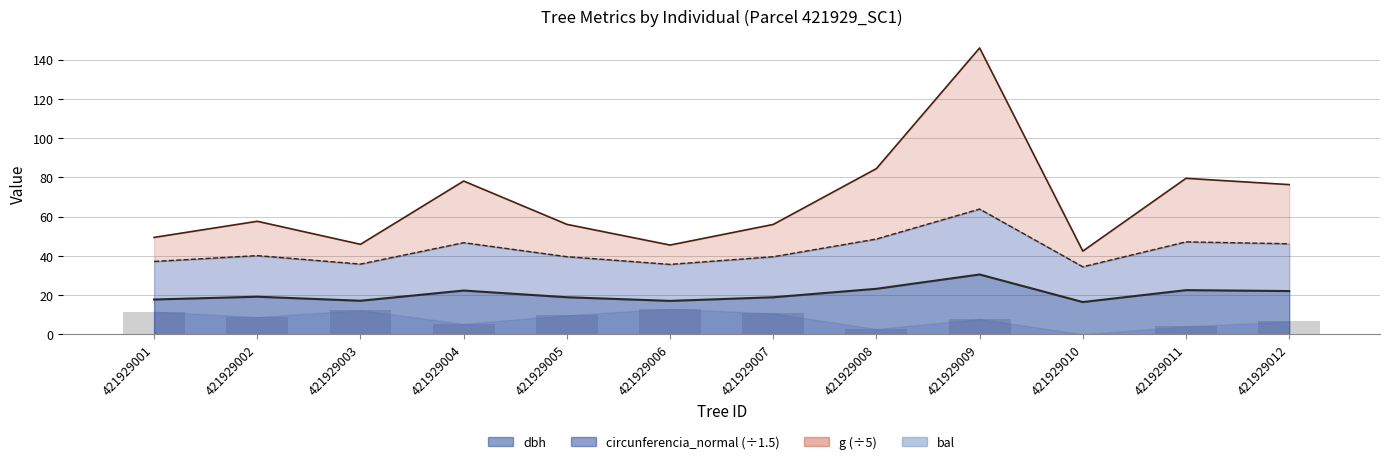

Where is bal nearest to the value 6?

421929012